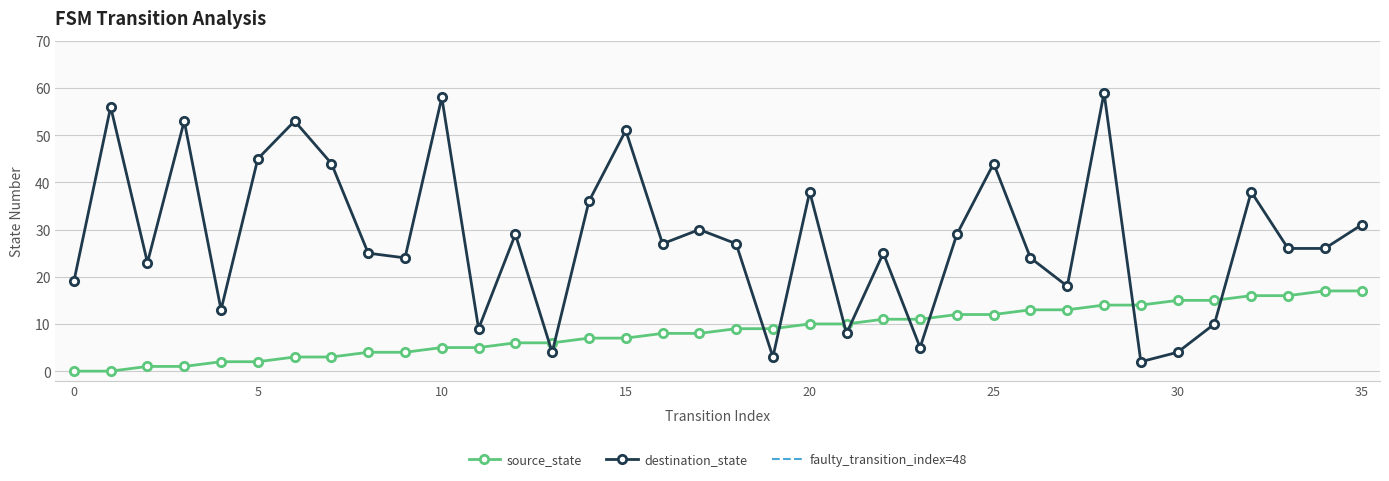

List the labels in order of source_state value, smallest first.

0, 1, 2, 3, 4, 5, 6, 7, 8, 9, 10, 11, 12, 13, 14, 15, 16, 17, 18, 19, 20, 21, 22, 23, 24, 25, 26, 27, 28, 29, 30, 31, 32, 33, 34, 35